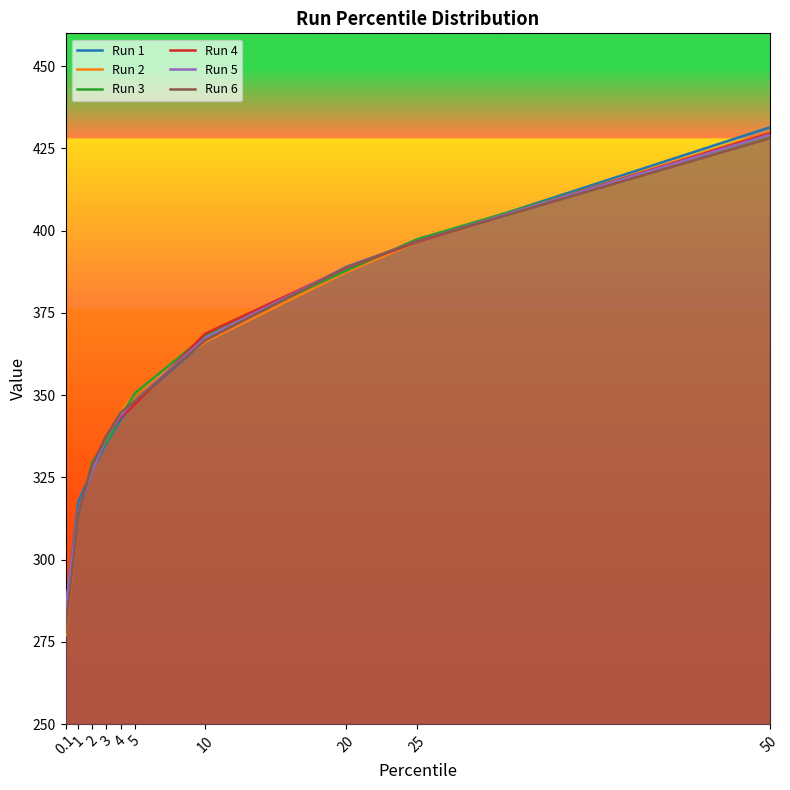

Rank the series at 2 from lowest to highest value.

Run 5, Run 1, Run 2, Run 4, Run 6, Run 3